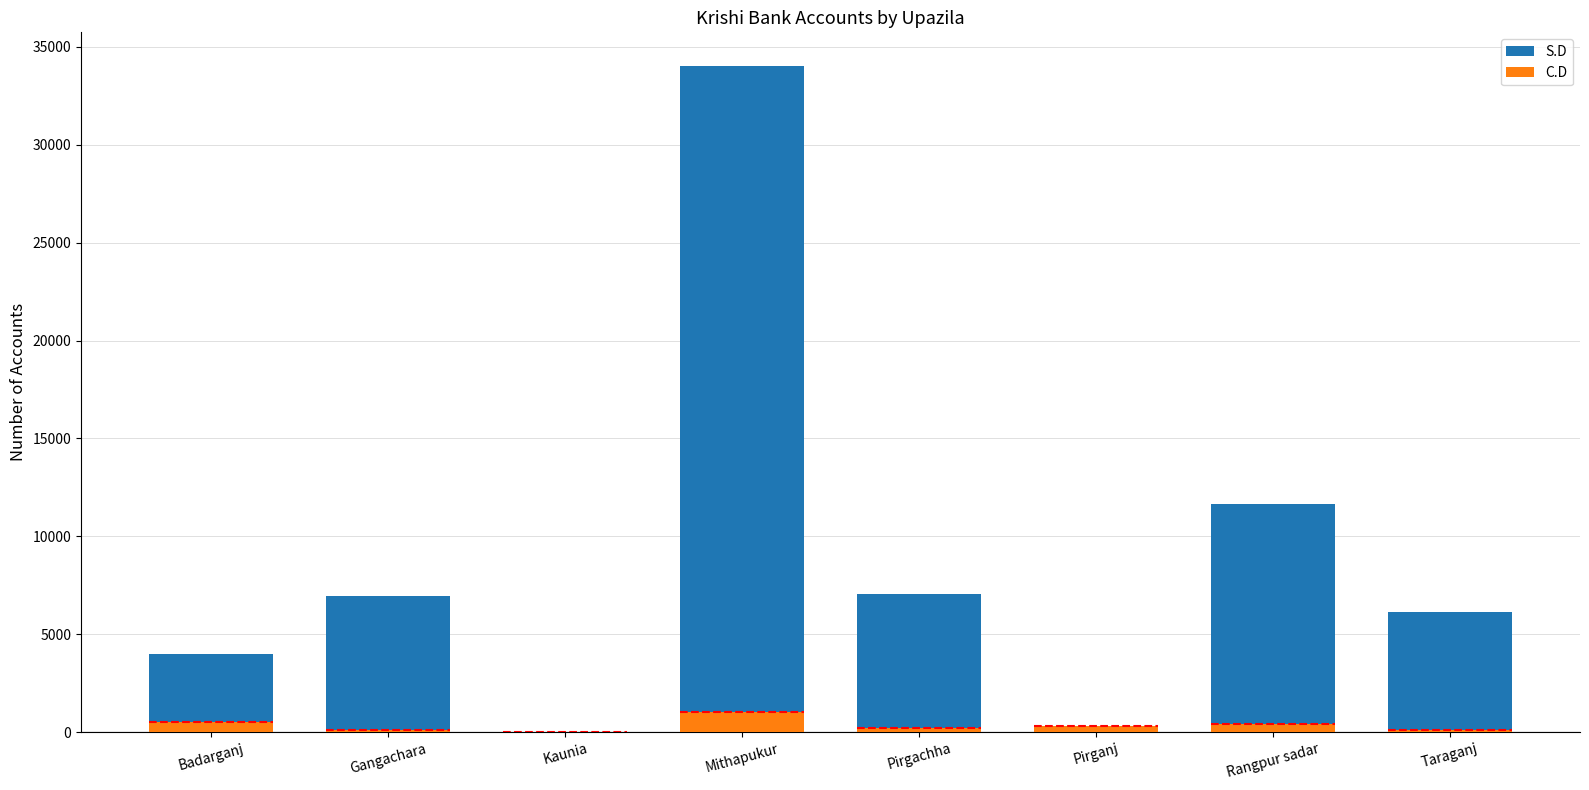

How many data points in S.D are less than 6938?

4